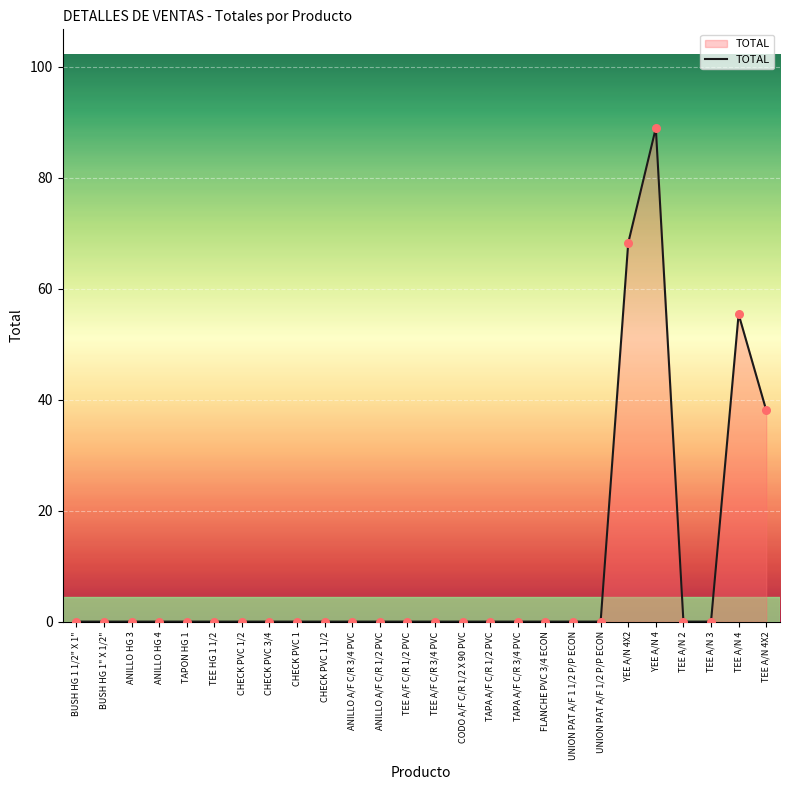

What is the change in value from TAPON HG 1 to TEE A/N 4X2?

+38.1